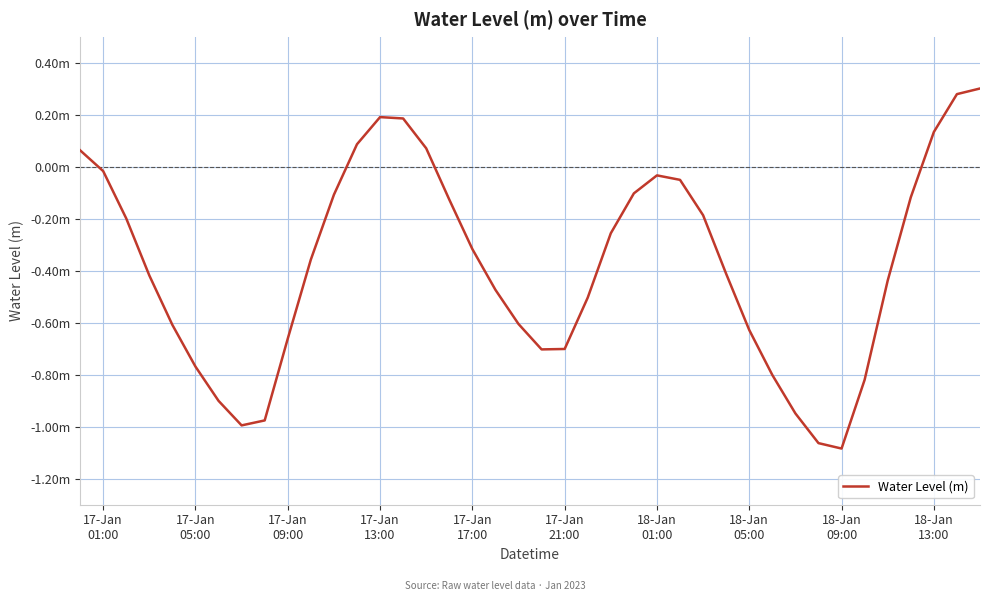

Is this an area chart (filled region under the line)?

No